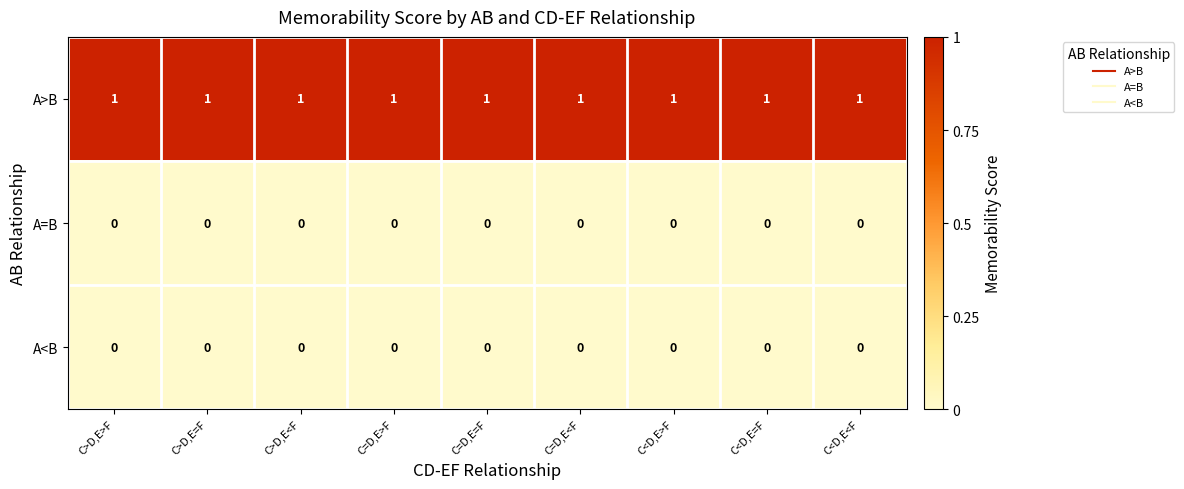

Is the value of A=B at C=D,E=F greater than the value of A>B at C>D,E<F?

No